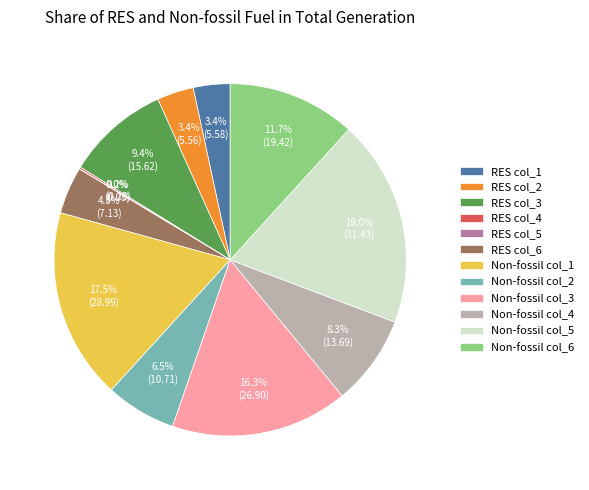

Is it true that RES col_3 is 1% of the pie?

False